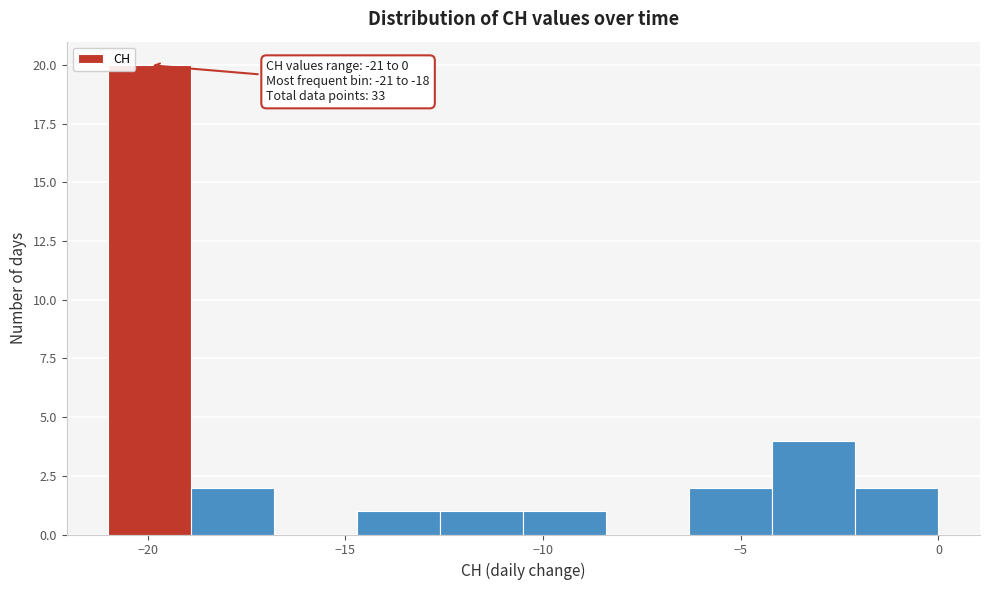

Over which range of the x-axis is the bar tallest?

-21.0 to -18.9